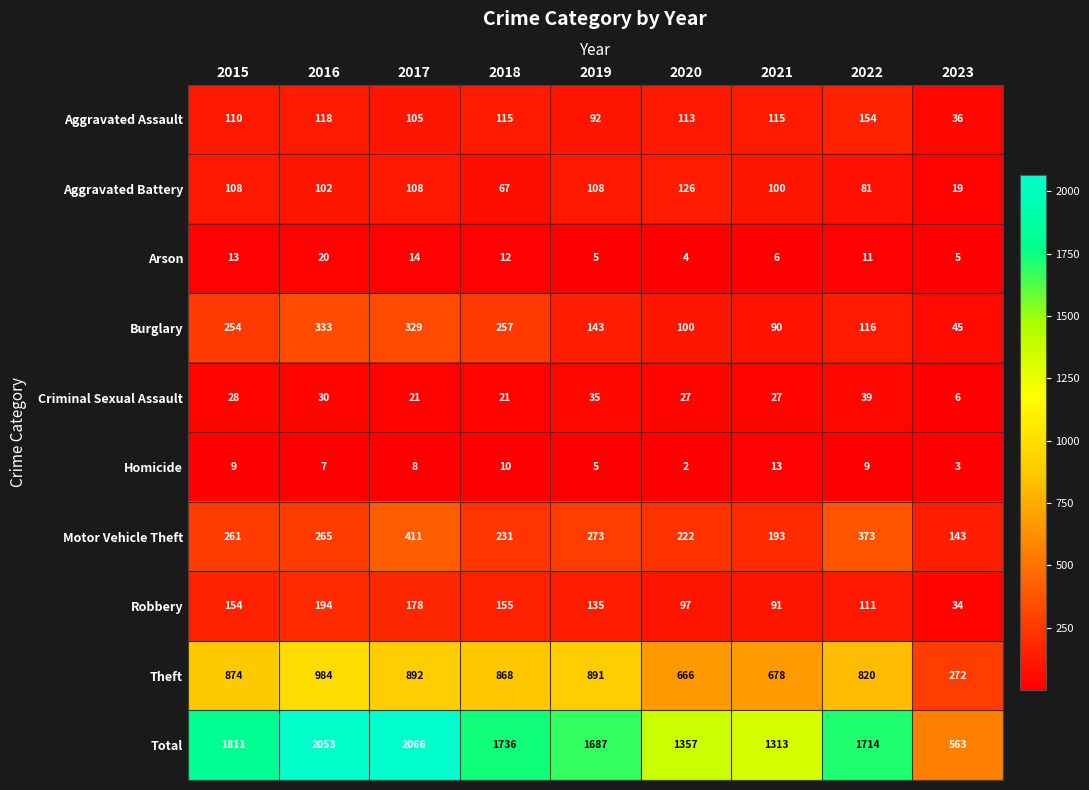

What is the sum of the Motor Vehicle Theft values at 2017 and 2022?

784